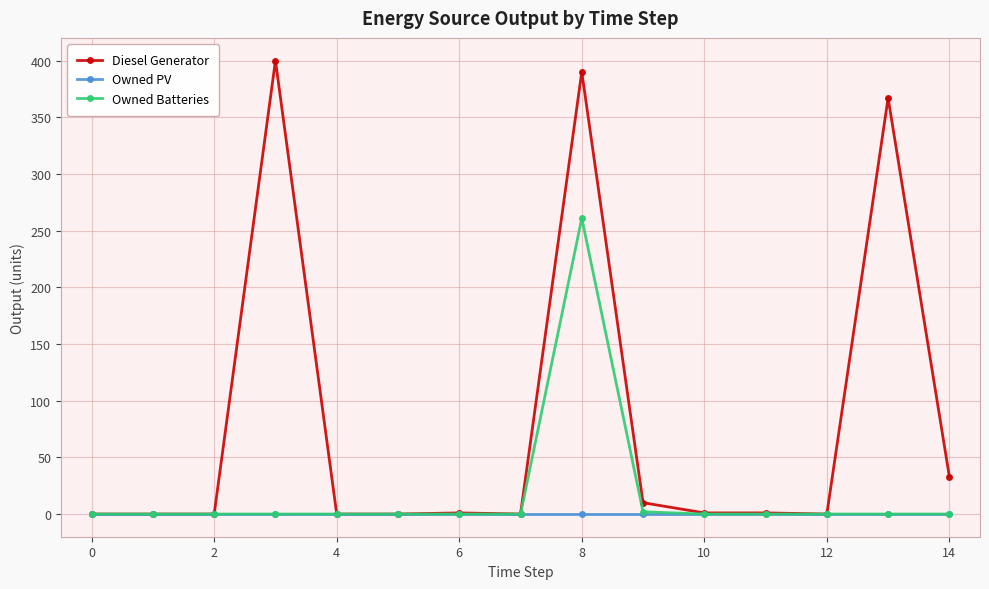

At how many categories does at least one series exceed 45?

3